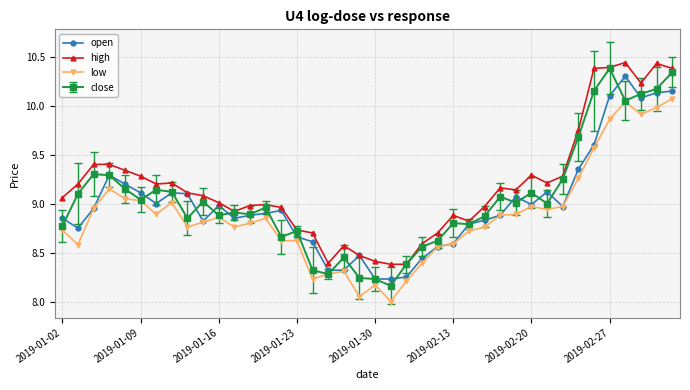

True or false: low and high cross at least once.

False